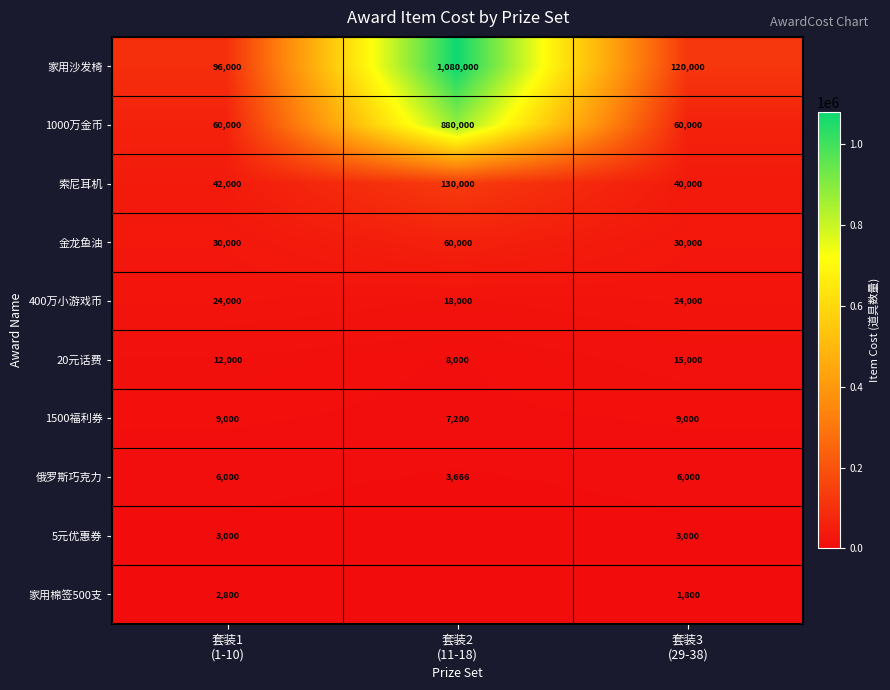

What is the maximum value for 400万小游戏币?

24000